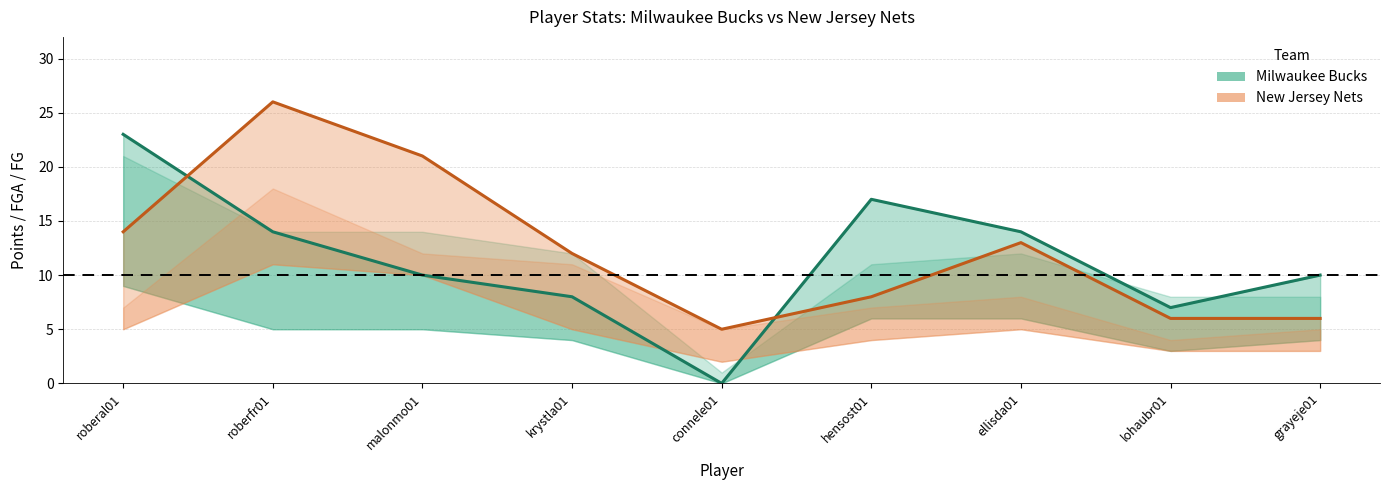

At which label does MIL_PTS first exceed 10?

roberal01